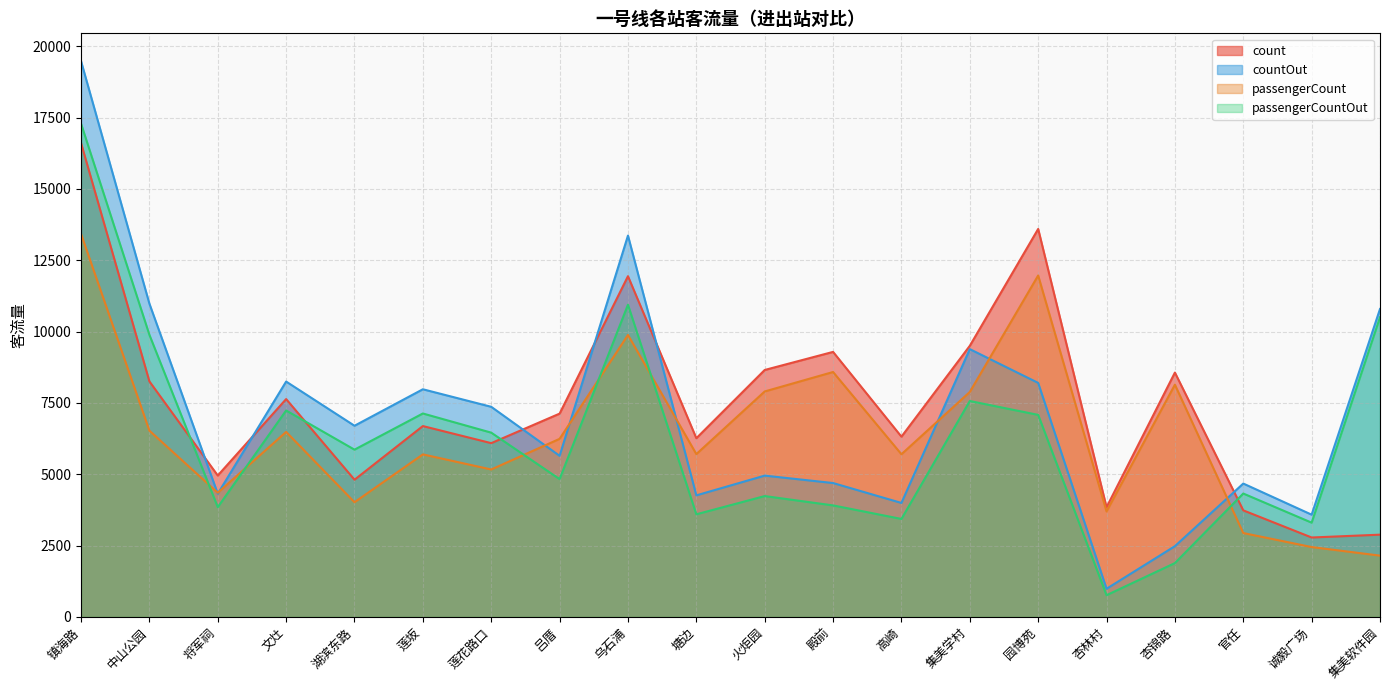

Reading left to right, transcribe all the data shown in this chart.

count: 16610	8255	4955	7635	4808	6689	6090	7125	11942	6263	8655	9289	6317	9502	13598	3843	8564	3734	2783	2882
countOut: 19481	10980	4318	8249	6700	7979	7364	5646	13366	4260	4952	4692	3994	9386	8202	986	2479	4674	3583	10792
passengerCount: 13423	6528	4351	6484	4019	5696	5167	6241	9883	5706	7902	8584	5701	7884	11967	3697	8139	2939	2448	2147
passengerCountOut: 17292	9888	3847	7235	5862	7130	6458	4829	10942	3596	4235	3908	3433	7567	7081	761	1886	4324	3303	10502